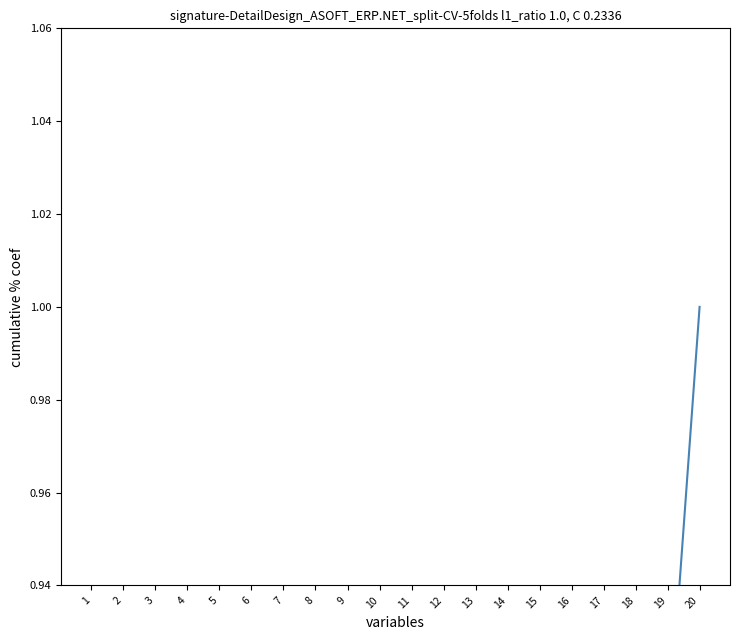

Which label corresponds to the smallest value in the chart?

1